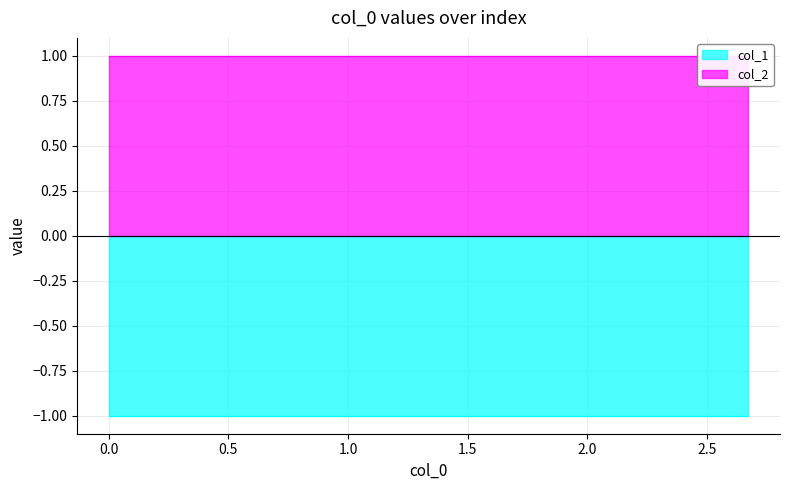

Which has a higher value, 3 or 5?

3